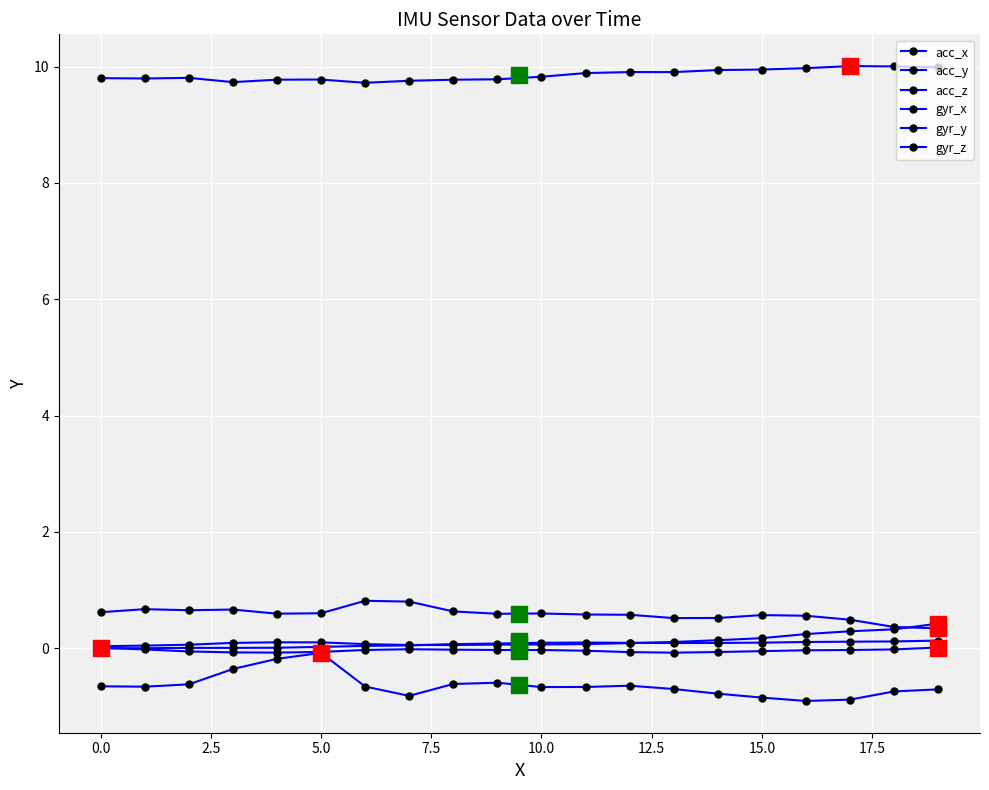

Which series has the largest Y range (max minus min)?

acc_x